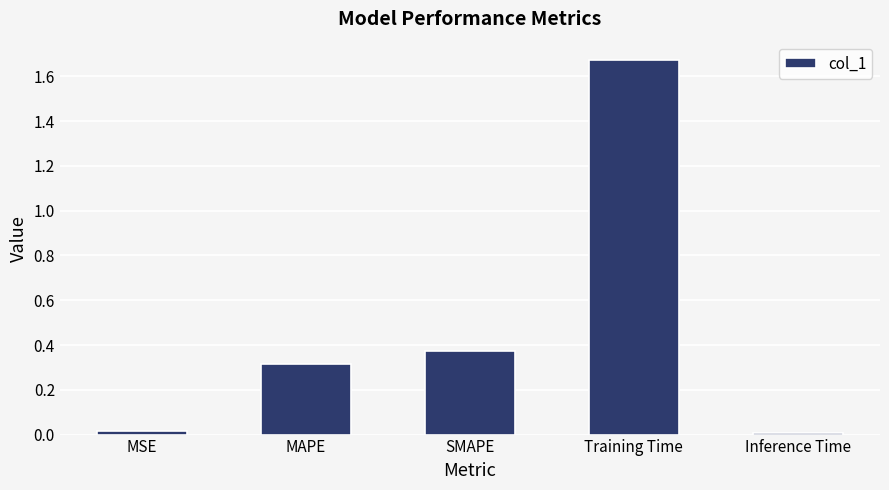

Is it true that the value at MAPE is 0.4?

False